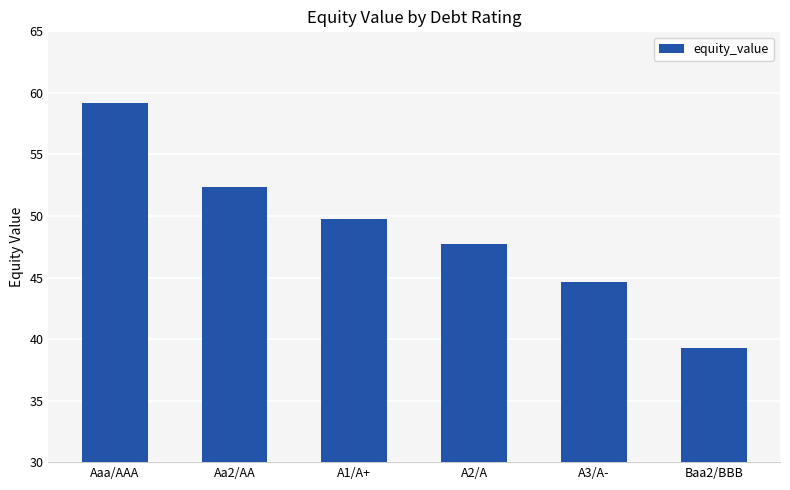

What position from the right is A2/A?

3